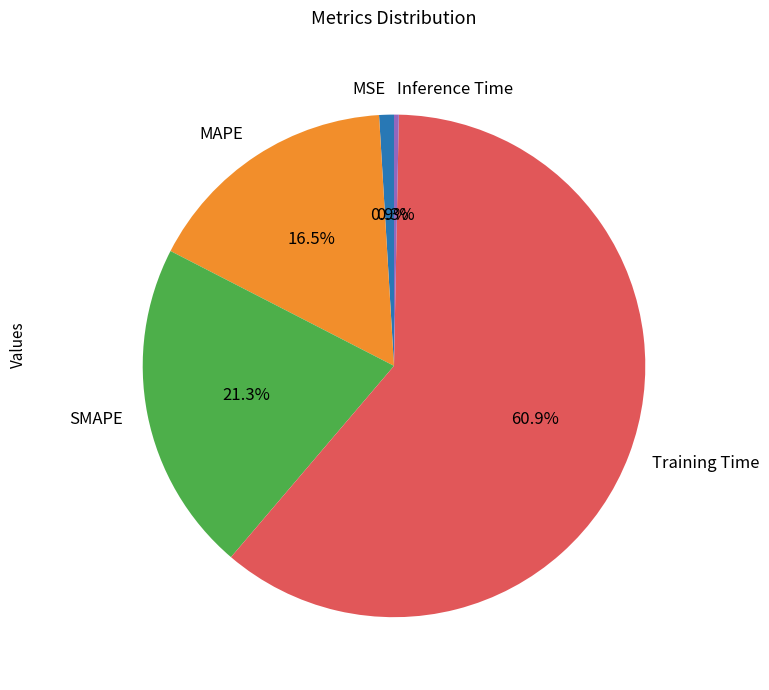

Which category has the biggest portion of the pie?

Training Time